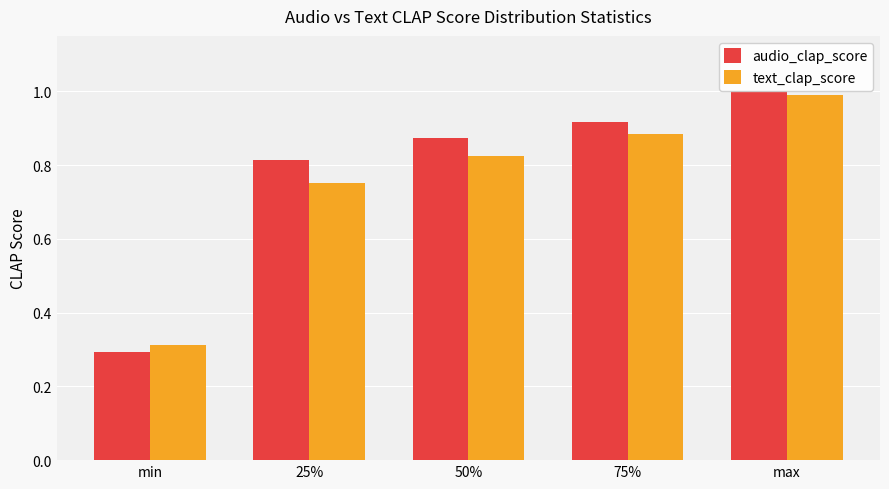

What is the label of the 2nd bar from the left?

25%